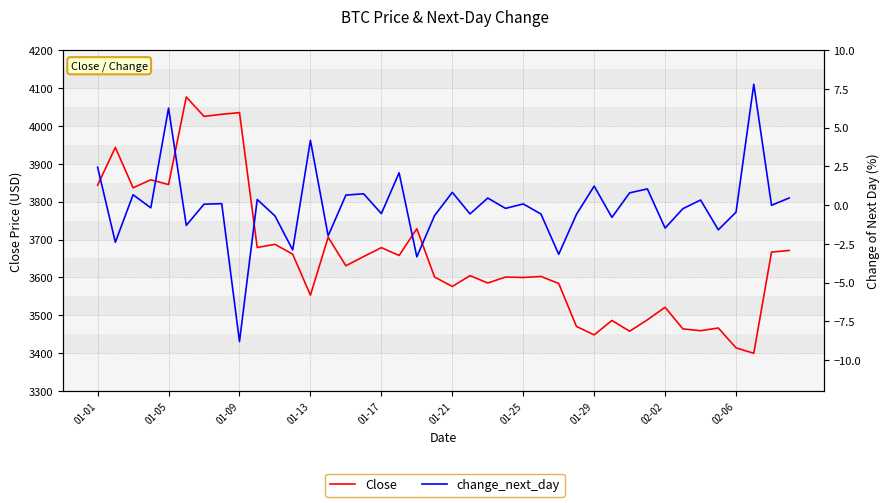

Rank the series by their average value, from highest to lowest.

Close, change_next_day